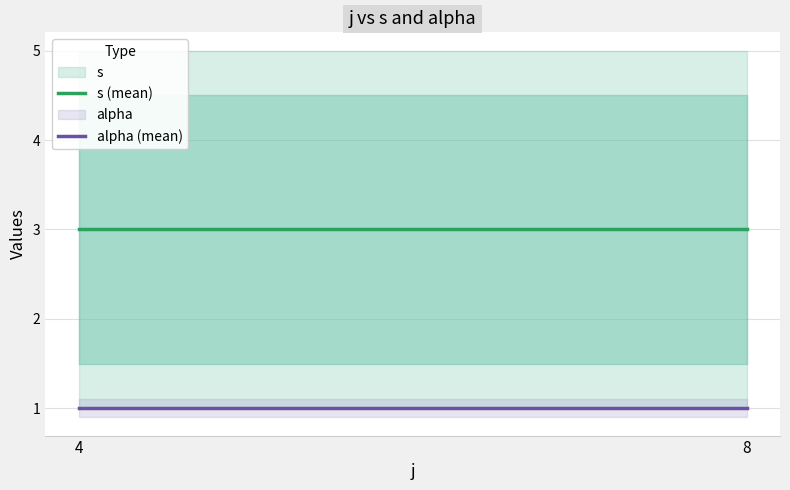

What is the total value across all series at 8?

4